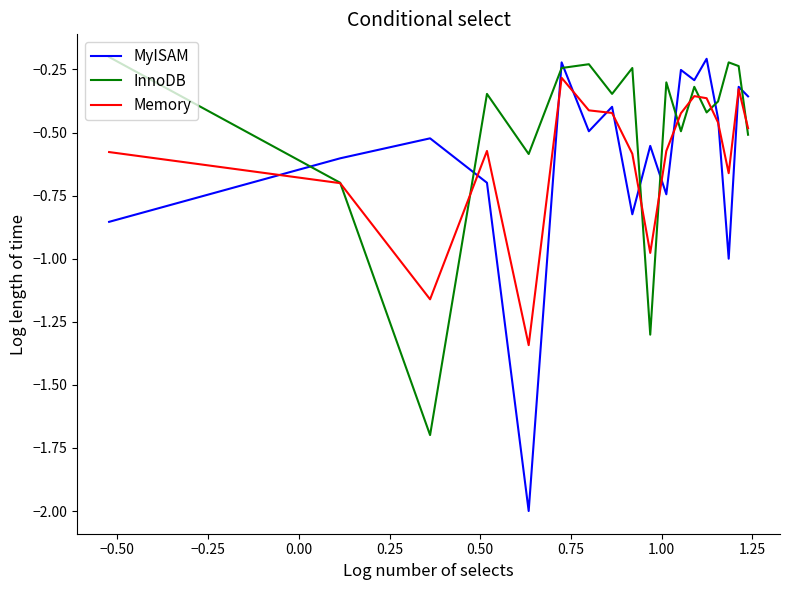

Which series has the largest range (max minus min)?

MyISAM